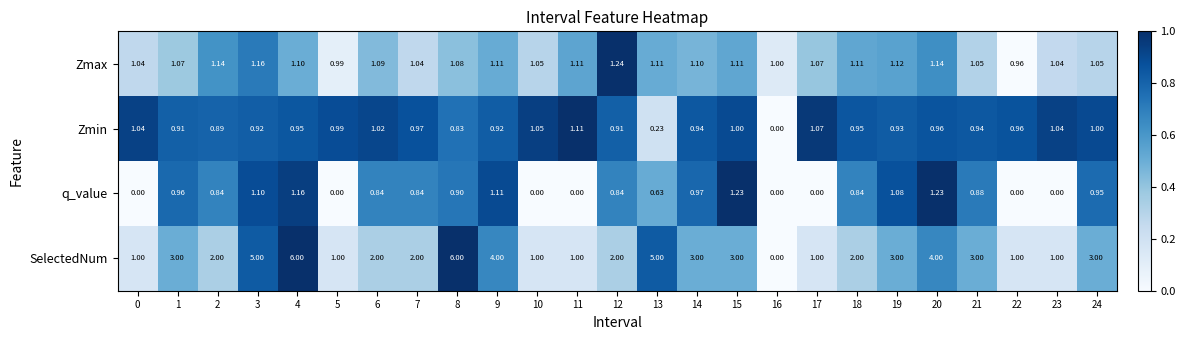

List the series in order of their peak value, lowest first.

Zmin, q_value, Zmax, SelectedNum